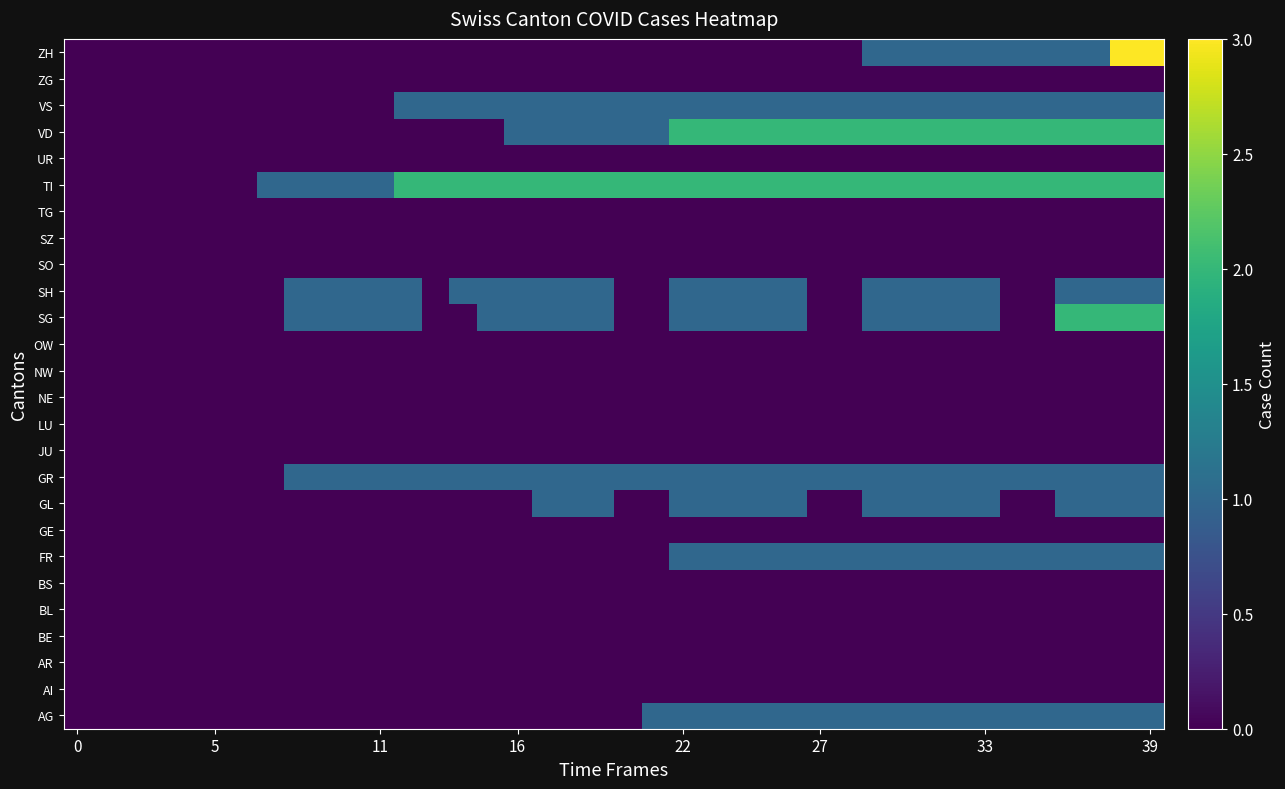

Reading left to right, extract all data points from this chart.

AG: 0	0	0	0	0	0	0	0	0	0	0	0	0	0	0	0	0	0	0	0	0	1	1	1	1	1	1	1	1	1	1	1	1	1	1	1	1	1	1	1
AI: 0	0	0	0	0	0	0	0	0	0	0	0	0	0	0	0	0	0	0	0	0	0	0	0	0	0	0	0	0	0	0	0	0	0	0	0	0	0	0	0
AR: 0	0	0	0	0	0	0	0	0	0	0	0	0	0	0	0	0	0	0	0	0	0	0	0	0	0	0	0	0	0	0	0	0	0	0	0	0	0	0	0
BE: 0	0	0	0	0	0	0	0	0	0	0	0	0	0	0	0	0	0	0	0	0	0	0	0	0	0	0	0	0	0	0	0	0	0	0	0	0	0	0	0
BL: 0	0	0	0	0	0	0	0	0	0	0	0	0	0	0	0	0	0	0	0	0	0	0	0	0	0	0	0	0	0	0	0	0	0	0	0	0	0	0	0
BS: 0	0	0	0	0	0	0	0	0	0	0	0	0	0	0	0	0	0	0	0	0	0	0	0	0	0	0	0	0	0	0	0	0	0	0	0	0	0	0	0
FR: 0	0	0	0	0	0	0	0	0	0	0	0	0	0	0	0	0	0	0	0	0	0	1	1	1	1	1	1	1	1	1	1	1	1	1	1	1	1	1	1
GE: 0	0	0	0	0	0	0	0	0	0	0	0	0	0	0	0	0	0	0	0	0	0	0	0	0	0	0	0	0	0	0	0	0	0	0	0	0	0	0	0
GL: 0	0	0	0	0	0	0	0	0	0	0	0	0	0	0	0	0	1	1	1	0	0	1	1	1	1	1	0	0	1	1	1	1	1	0	0	1	1	1	1
GR: 0	0	0	0	0	0	0	0	1	1	1	1	1	1	1	1	1	1	1	1	1	1	1	1	1	1	1	1	1	1	1	1	1	1	1	1	1	1	1	1
JU: 0	0	0	0	0	0	0	0	0	0	0	0	0	0	0	0	0	0	0	0	0	0	0	0	0	0	0	0	0	0	0	0	0	0	0	0	0	0	0	0
LU: 0	0	0	0	0	0	0	0	0	0	0	0	0	0	0	0	0	0	0	0	0	0	0	0	0	0	0	0	0	0	0	0	0	0	0	0	0	0	0	0
NE: 0	0	0	0	0	0	0	0	0	0	0	0	0	0	0	0	0	0	0	0	0	0	0	0	0	0	0	0	0	0	0	0	0	0	0	0	0	0	0	0
NW: 0	0	0	0	0	0	0	0	0	0	0	0	0	0	0	0	0	0	0	0	0	0	0	0	0	0	0	0	0	0	0	0	0	0	0	0	0	0	0	0
OW: 0	0	0	0	0	0	0	0	0	0	0	0	0	0	0	0	0	0	0	0	0	0	0	0	0	0	0	0	0	0	0	0	0	0	0	0	0	0	0	0
SG: 0	0	0	0	0	0	0	0	1	1	1	1	1	0	0	1	1	1	1	1	0	0	1	1	1	1	1	0	0	1	1	1	1	1	0	0	2	2	2	2
SH: 0	0	0	0	0	0	0	0	1	1	1	1	1	0	1	1	1	1	1	1	0	0	1	1	1	1	1	0	0	1	1	1	1	1	0	0	1	1	1	1
SO: 0	0	0	0	0	0	0	0	0	0	0	0	0	0	0	0	0	0	0	0	0	0	0	0	0	0	0	0	0	0	0	0	0	0	0	0	0	0	0	0
SZ: 0	0	0	0	0	0	0	0	0	0	0	0	0	0	0	0	0	0	0	0	0	0	0	0	0	0	0	0	0	0	0	0	0	0	0	0	0	0	0	0
TG: 0	0	0	0	0	0	0	0	0	0	0	0	0	0	0	0	0	0	0	0	0	0	0	0	0	0	0	0	0	0	0	0	0	0	0	0	0	0	0	0
TI: 0	0	0	0	0	0	0	1	1	1	1	1	2	2	2	2	2	2	2	2	2	2	2	2	2	2	2	2	2	2	2	2	2	2	2	2	2	2	2	2
UR: 0	0	0	0	0	0	0	0	0	0	0	0	0	0	0	0	0	0	0	0	0	0	0	0	0	0	0	0	0	0	0	0	0	0	0	0	0	0	0	0
VD: 0	0	0	0	0	0	0	0	0	0	0	0	0	0	0	0	1	1	1	1	1	1	2	2	2	2	2	2	2	2	2	2	2	2	2	2	2	2	2	2
VS: 0	0	0	0	0	0	0	0	0	0	0	0	1	1	1	1	1	1	1	1	1	1	1	1	1	1	1	1	1	1	1	1	1	1	1	1	1	1	1	1
ZG: 0	0	0	0	0	0	0	0	0	0	0	0	0	0	0	0	0	0	0	0	0	0	0	0	0	0	0	0	0	0	0	0	0	0	0	0	0	0	0	0
ZH: 0	0	0	0	0	0	0	0	0	0	0	0	0	0	0	0	0	0	0	0	0	0	0	0	0	0	0	0	0	1	1	1	1	1	1	1	1	1	3	3